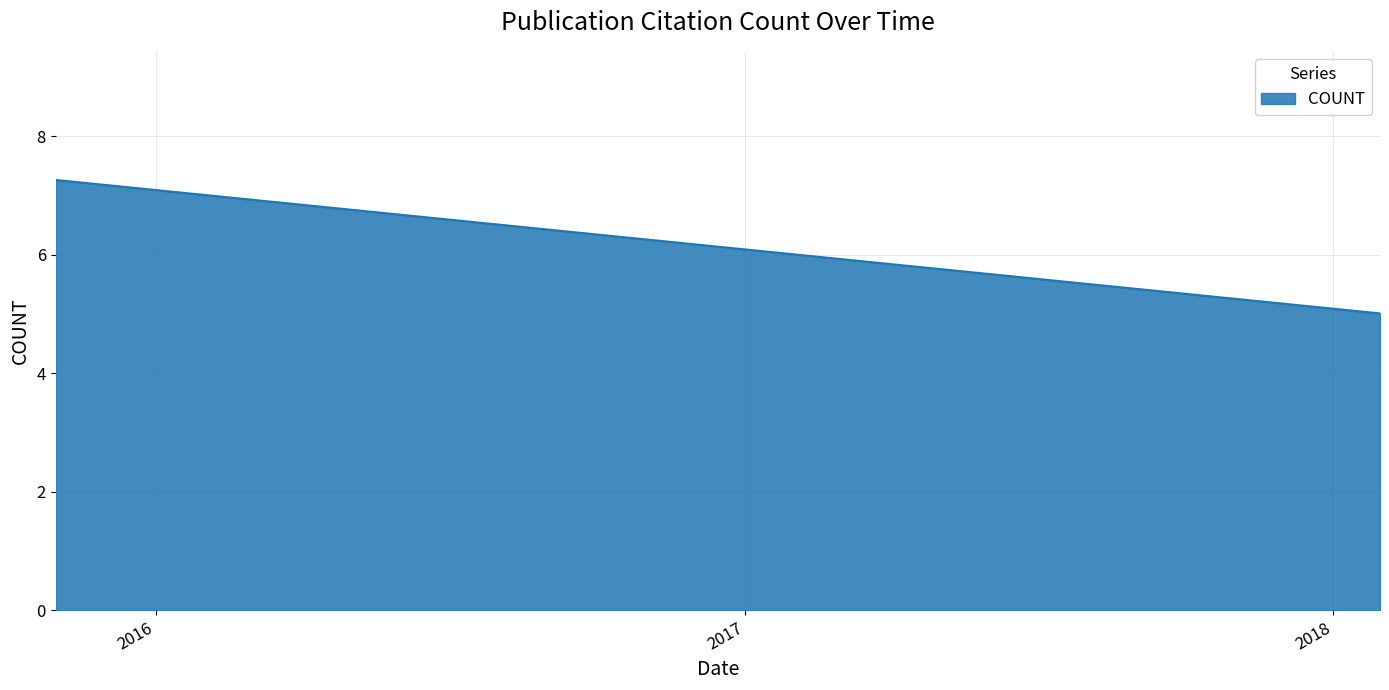

Is it true that the value at 2016-06-14 is 6.6?

True